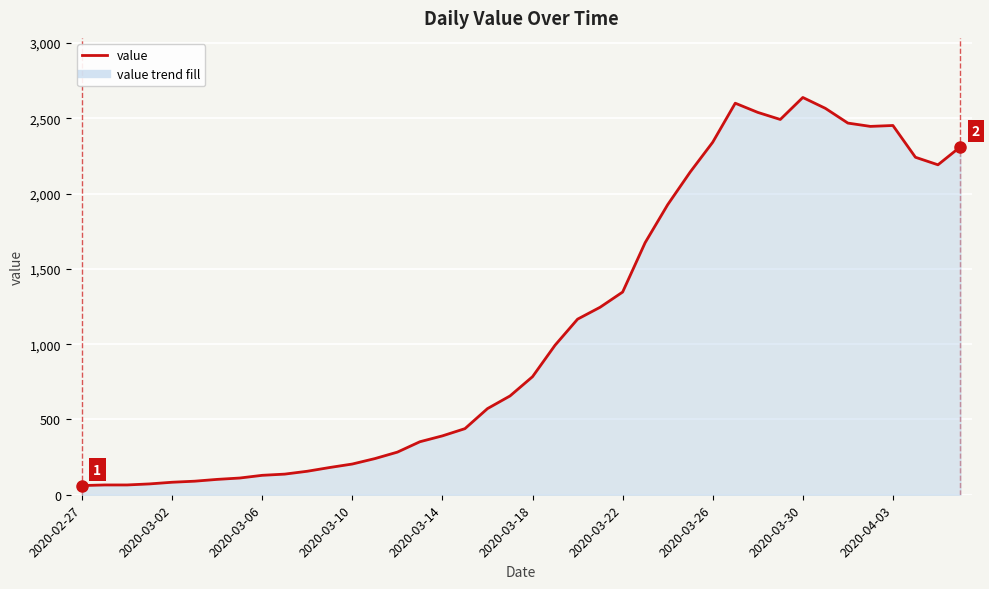

Does the chart have visible grid lines?

Yes